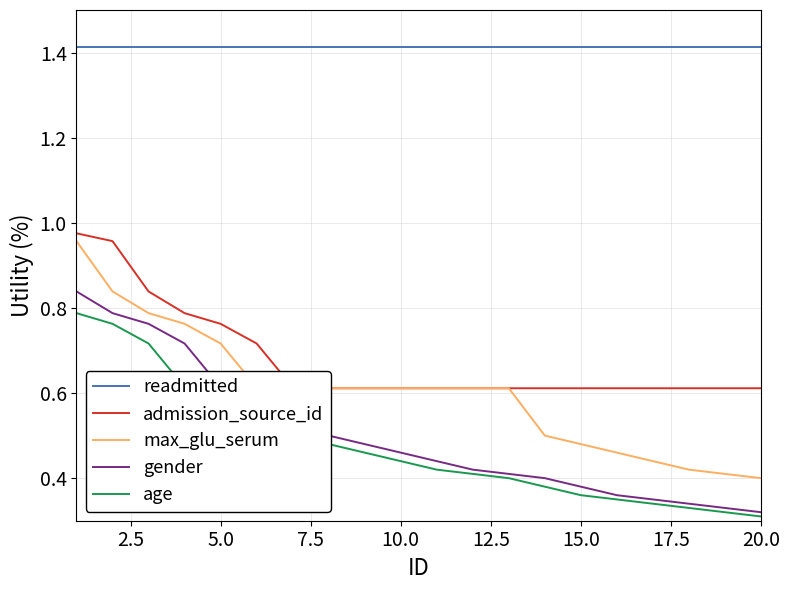

True or false: gender and readmitted intersect in this chart.

False